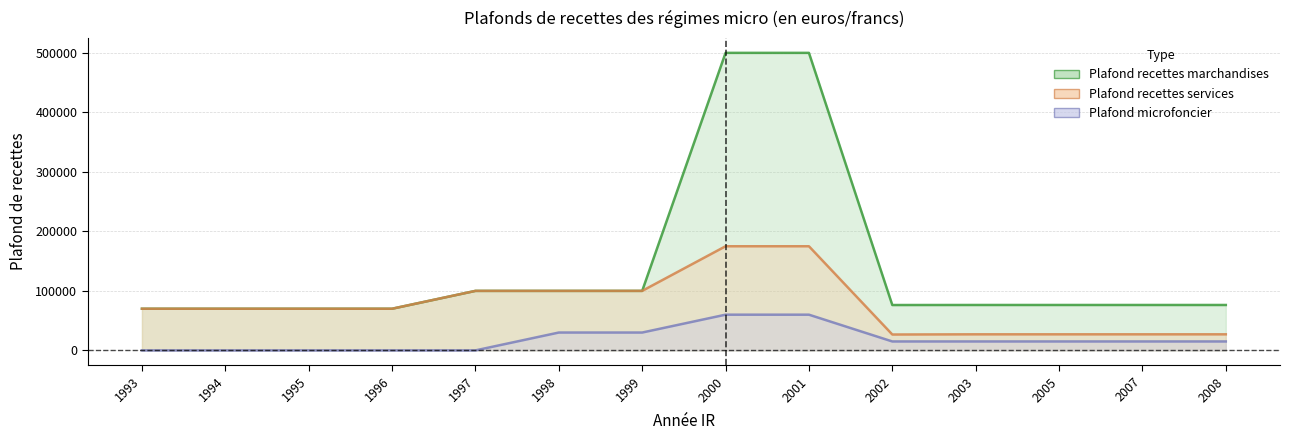

How many lines are shown in the chart?

3